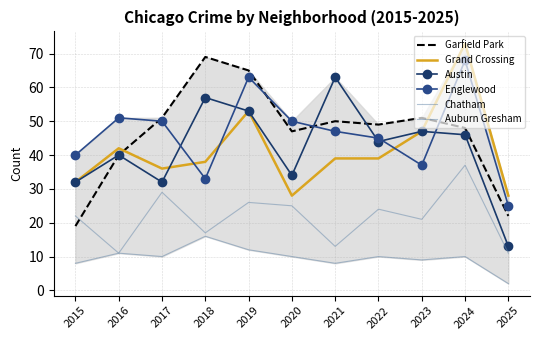

In Austin, how many points are lower than both neighbors (excluding endpoints)?

3